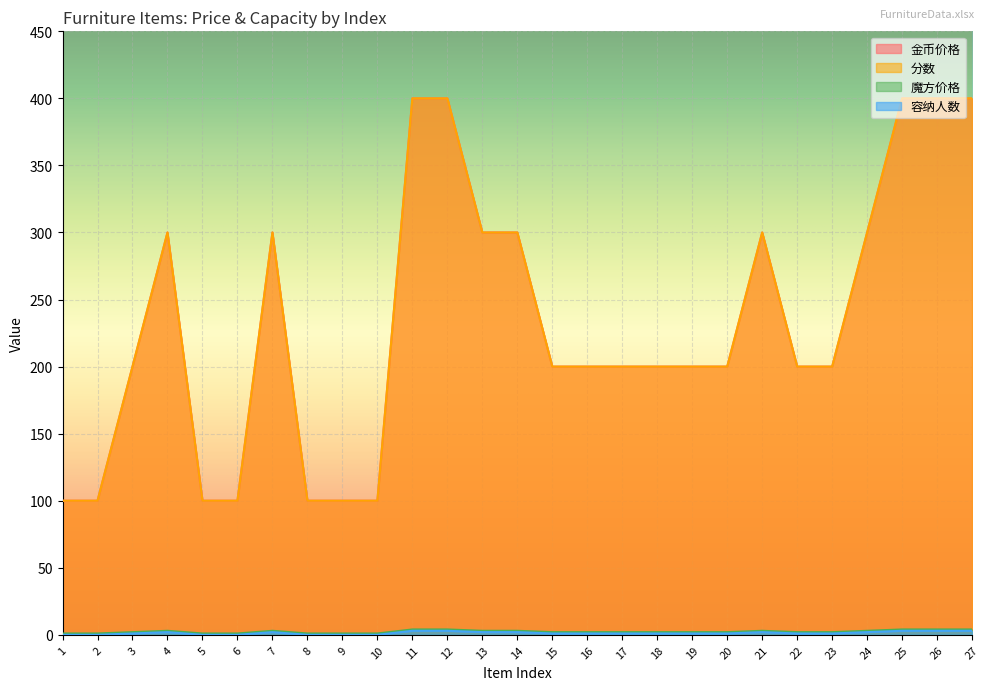

At how many categories does at least one series exceed 13?

27